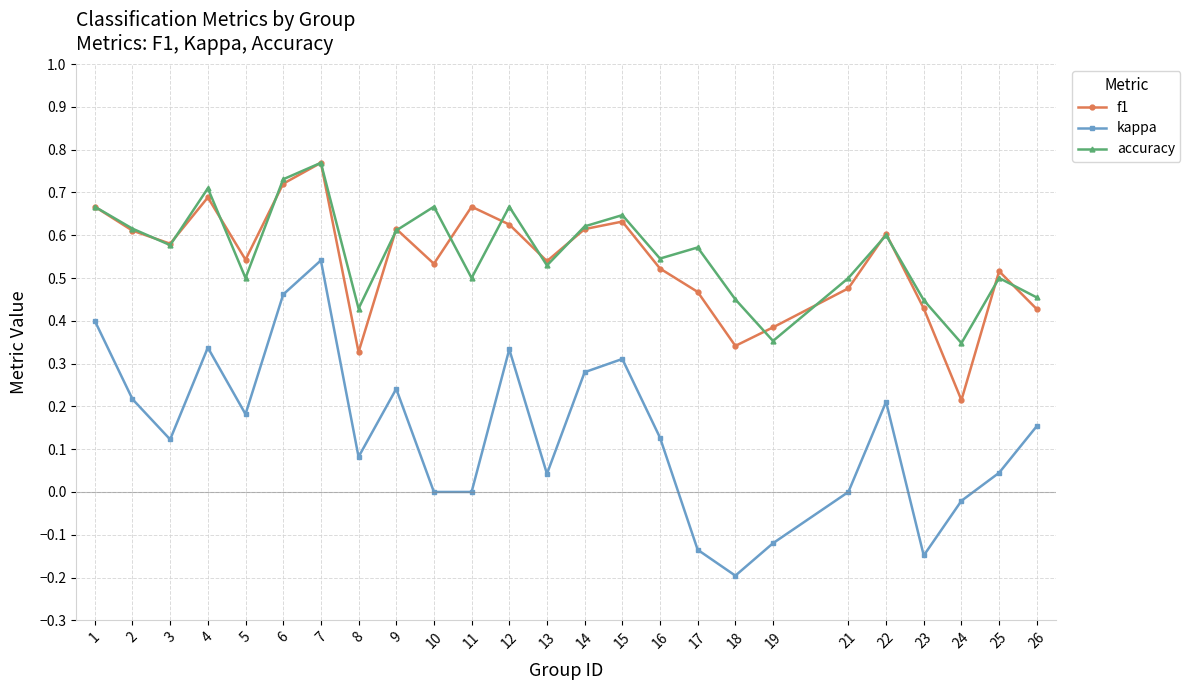

Which series has the widest spread of values?

kappa